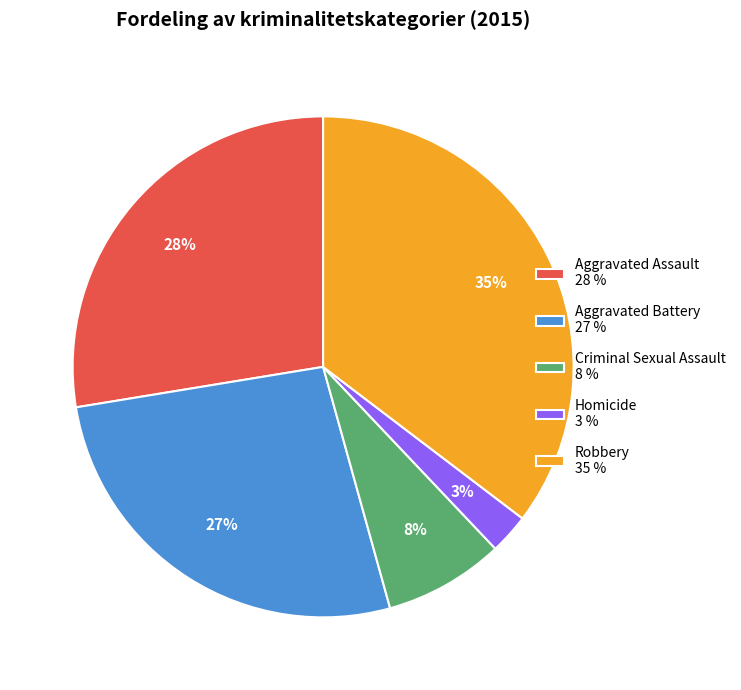

Which category has the smallest portion of the pie?

Homicide